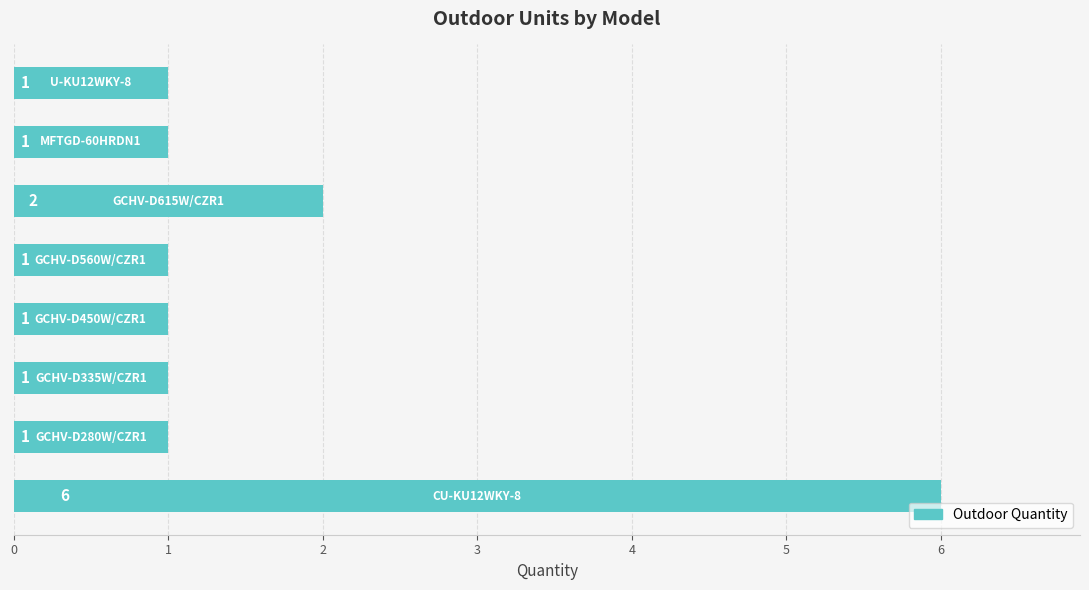

What is the maximum value shown in the chart?

6